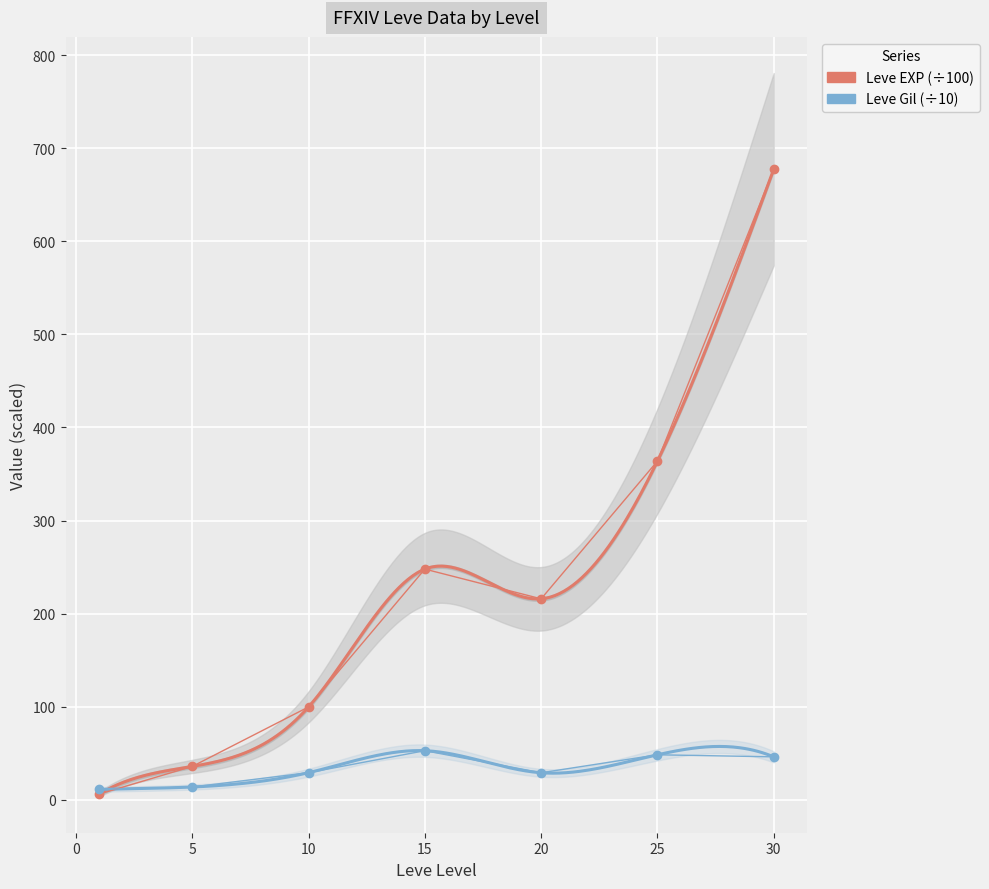

True or false: Leve Gil (÷10) has more than 1 points higher than both neighbors.

True